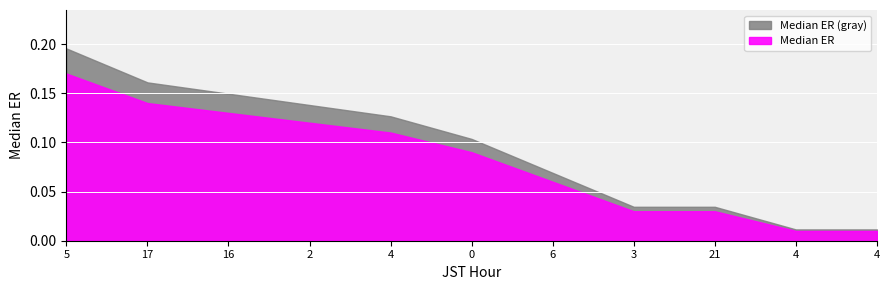

Reading right to left, extract all data points from this chart.

4=0.0	4=0.0	21=0.0	3=0.0	6=0.1	0=0.1	4=0.1	2=0.1	16=0.1	17=0.1	5=0.2